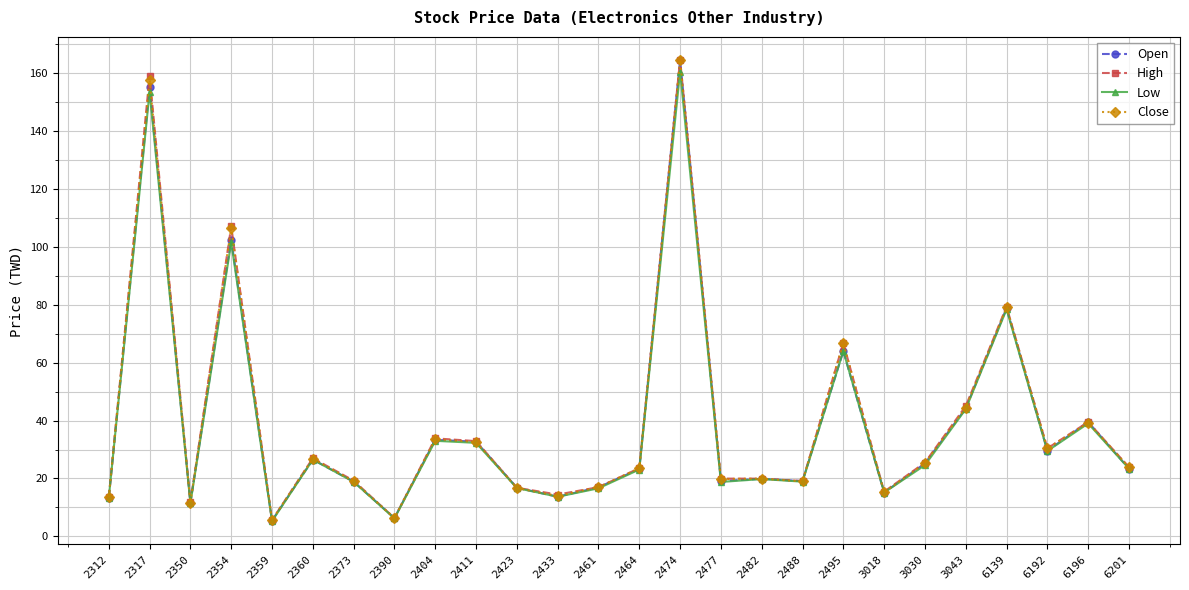

At which category is the sum across all series the highest?

2474